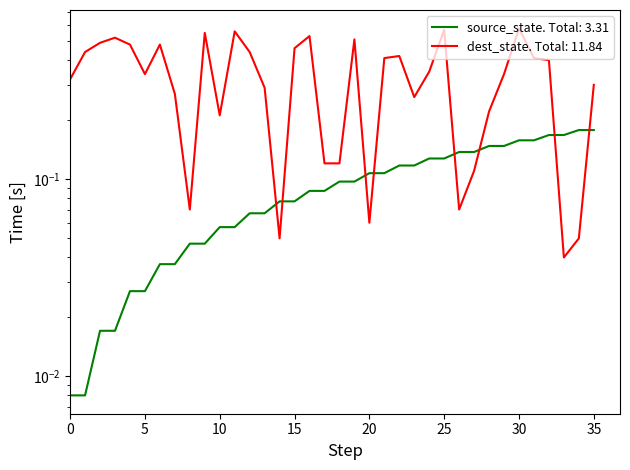

What is the value of the destination_state point at the 20th from the left?

0.5